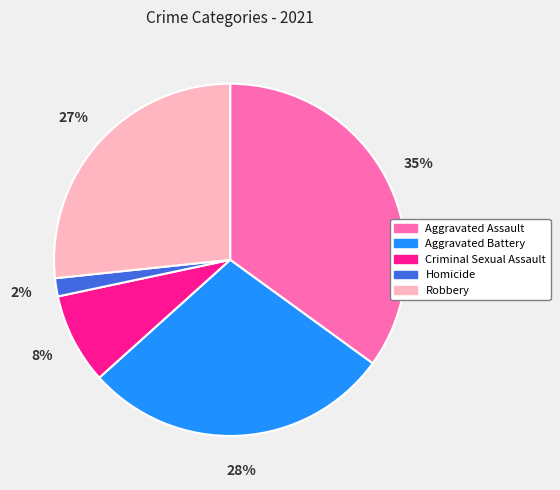

Which slice is the smallest?

Homicide